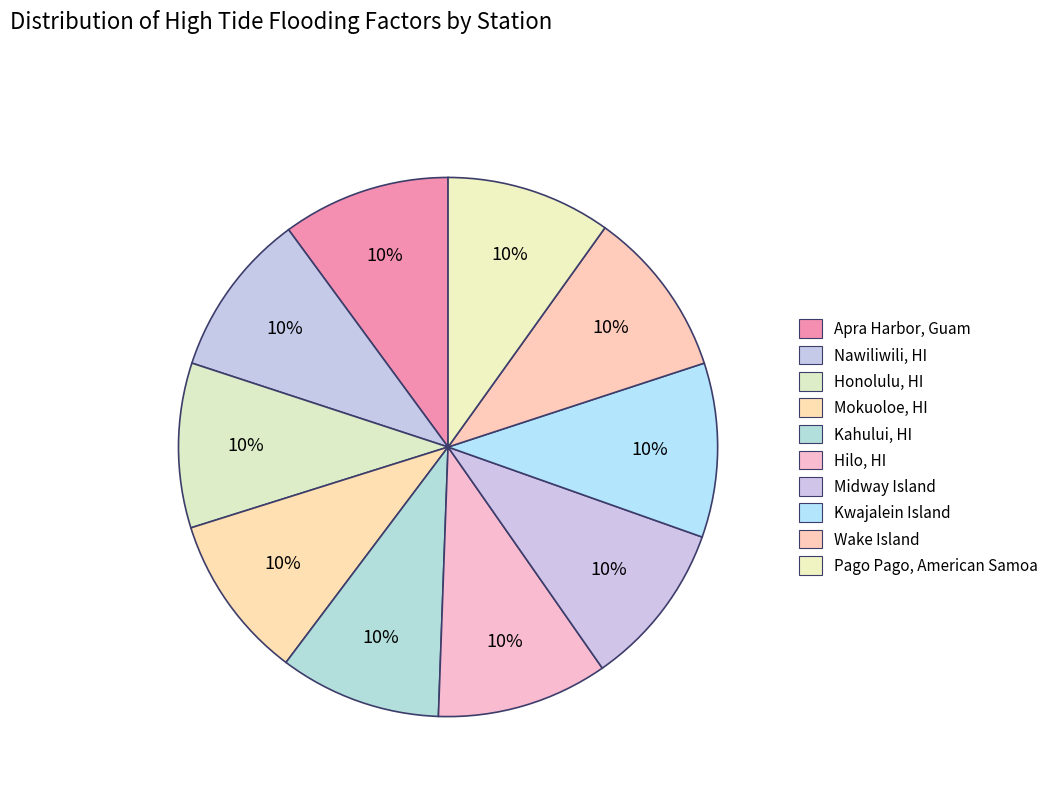

Count the number of slices in the pie.

10